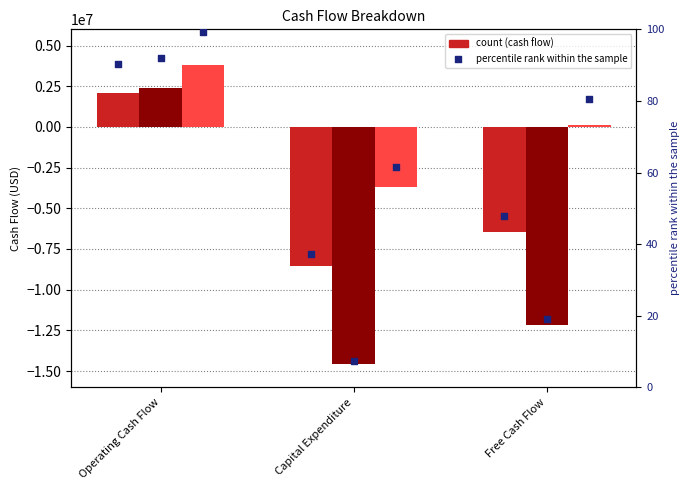

Which series has the largest total across all categories?

12/31/2017